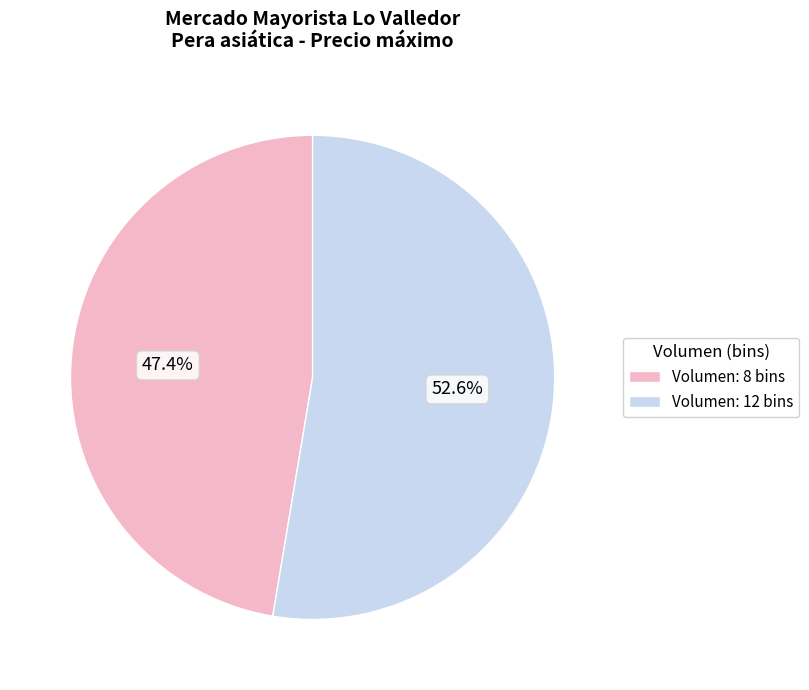

What is the largest slice in the pie chart?

Volumen: 12 bins